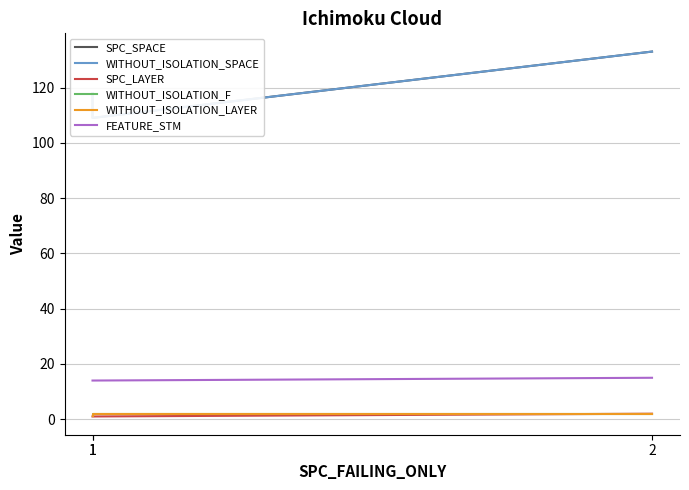

Where is SPC_SPACE nearest to the value 121?

1